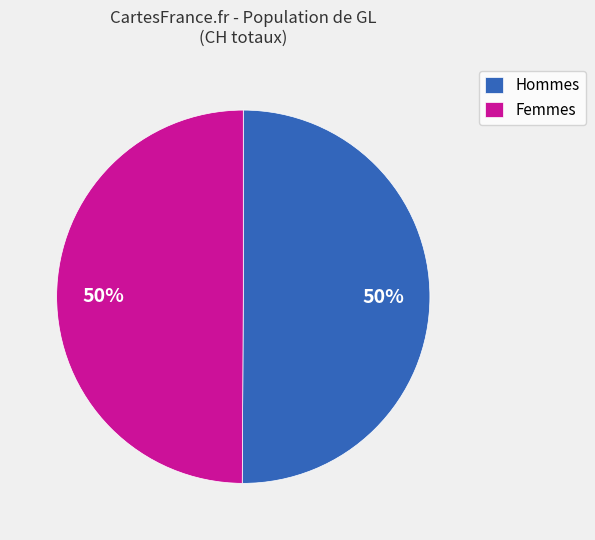

What is the ratio of the value at Femmes to the value at Hommes?

1.0